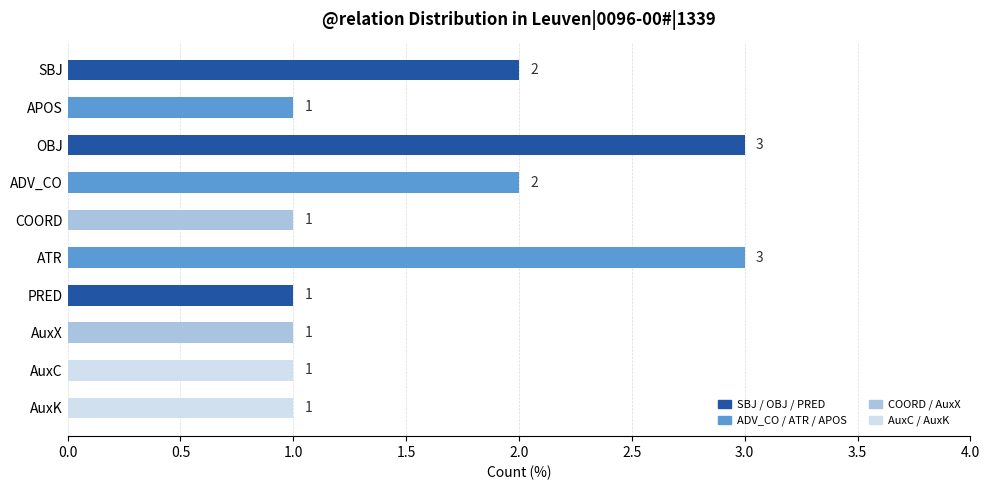

What is the label of the 6th bar from the bottom?

COORD